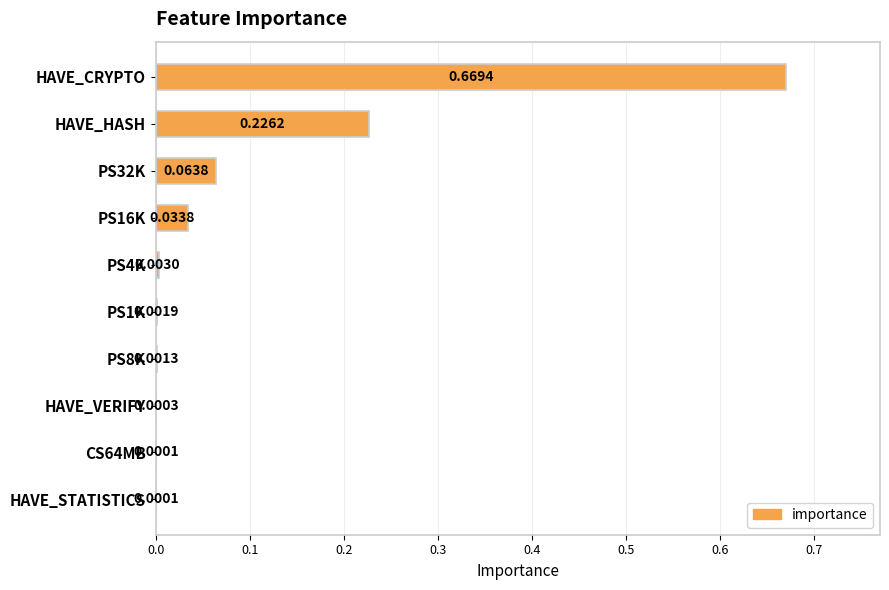

Which category has the highest value across all series?

HAVE_CRYPTO